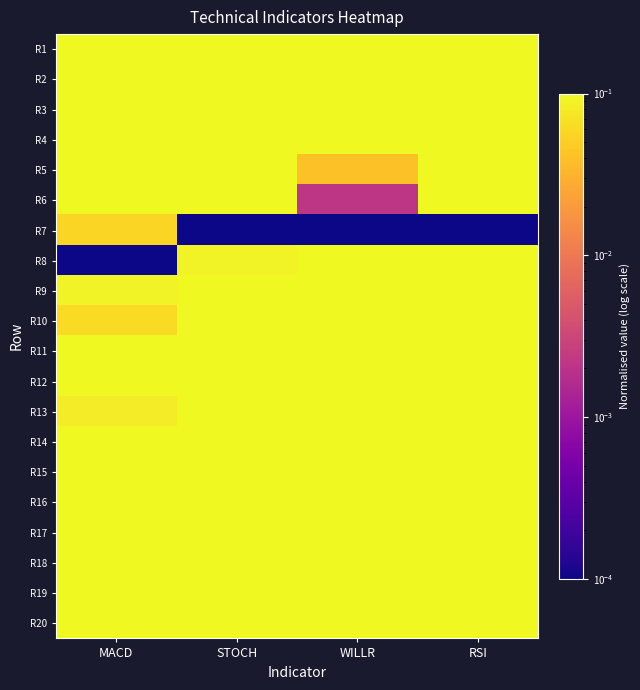

Between RSI and STOCH, which is larger?

STOCH